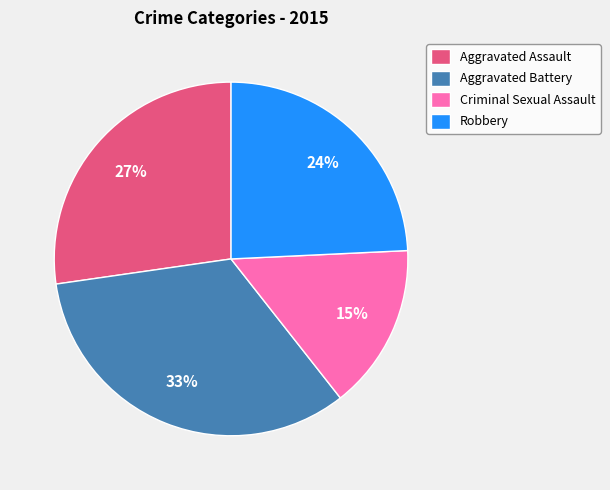

Does Criminal Sexual Assault represent more than half of the total?

No